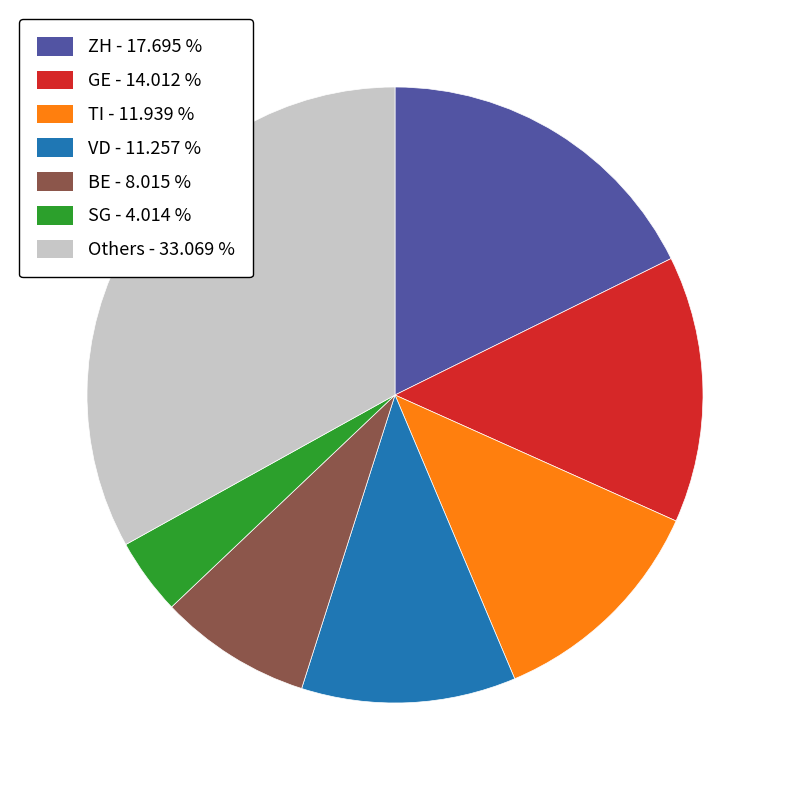

Is there a majority slice in this chart?

No